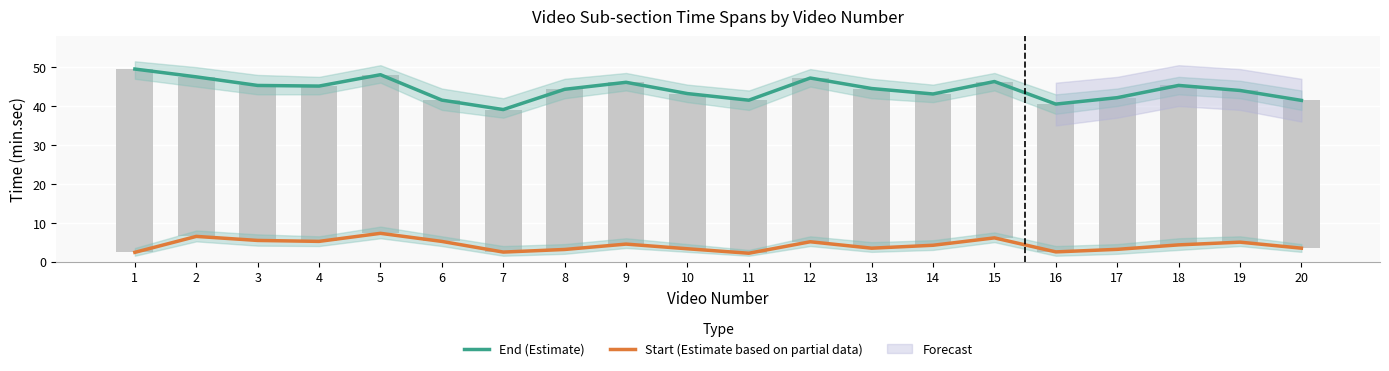

What is the total value across all series at 13?

48.0